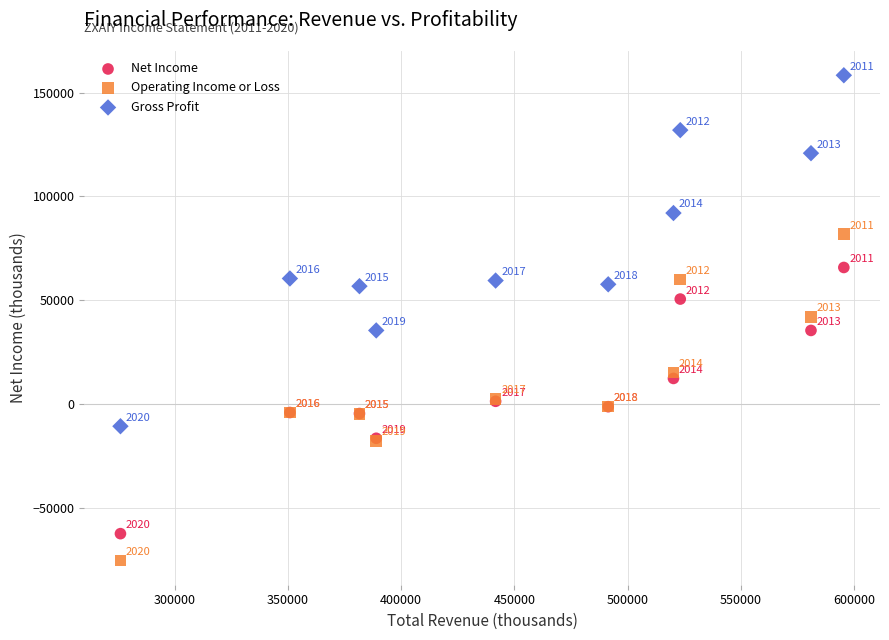

Which series has the widest spread of Y values?

Gross Profit